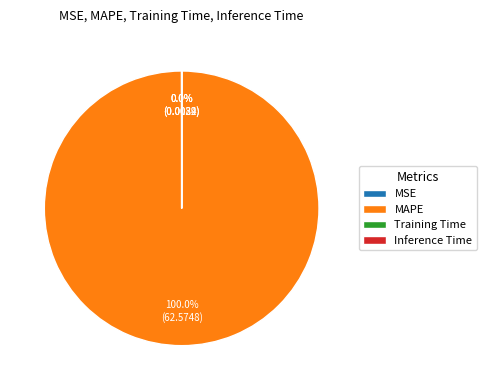

What is the largest slice in the pie chart?

MAPE